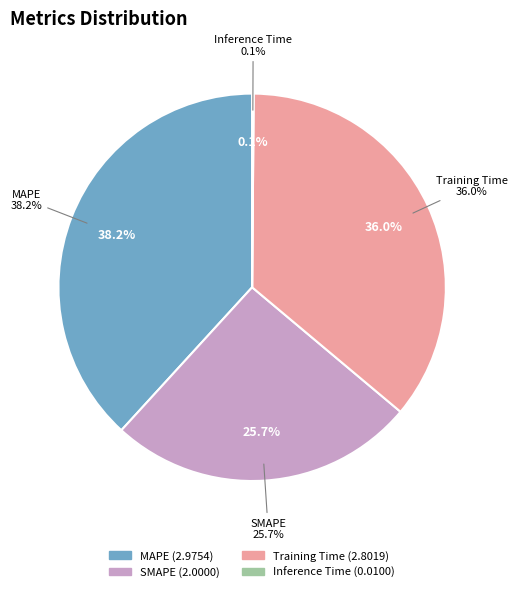

Is there any slice that represents more than half of the pie?

No